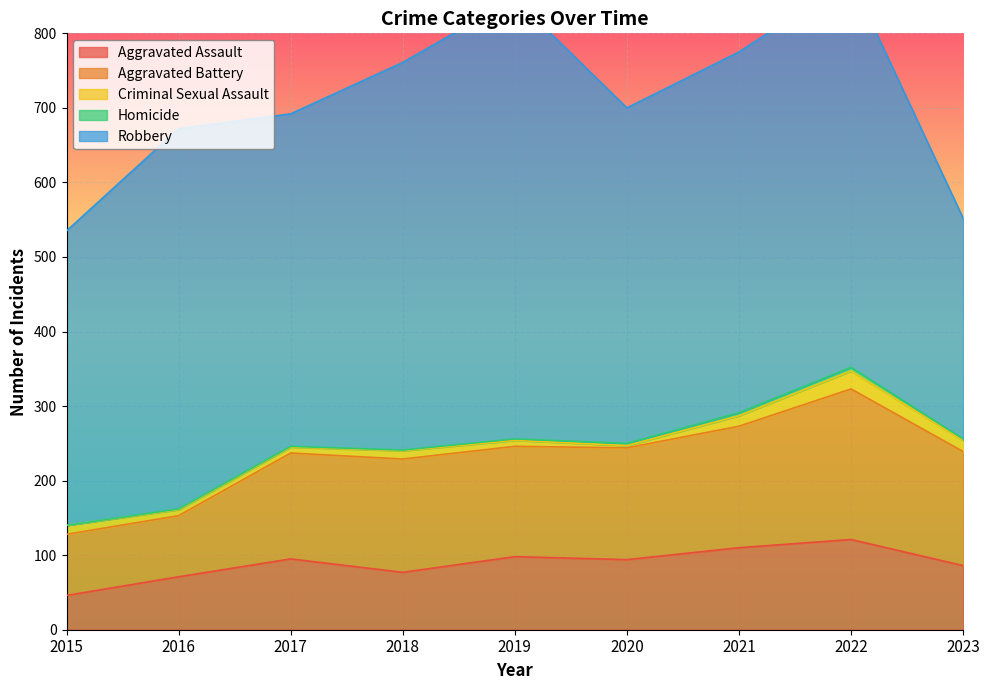

Reading left to right, extract all data points from this chart.

Aggravated Assault: 2015=46	2016=71	2017=95	2018=77	2019=98	2020=94	2021=110	2022=121	2023=86
Aggravated Battery: 2015=82	2016=82	2017=142	2018=152	2019=148	2020=150	2021=163	2022=202	2023=153
Criminal Sexual Assault: 2015=12	2016=8	2017=8	2018=11	2019=8	2020=3	2021=14	2022=24	2023=15
Homicide: 2015=0	2016=1	2017=1	2018=1	2019=2	2020=3	2021=4	2022=5	2023=2
Robbery: 2015=395	2016=510	2017=446	2018=520	2019=591	2020=450	2021=484	2022=521	2023=296